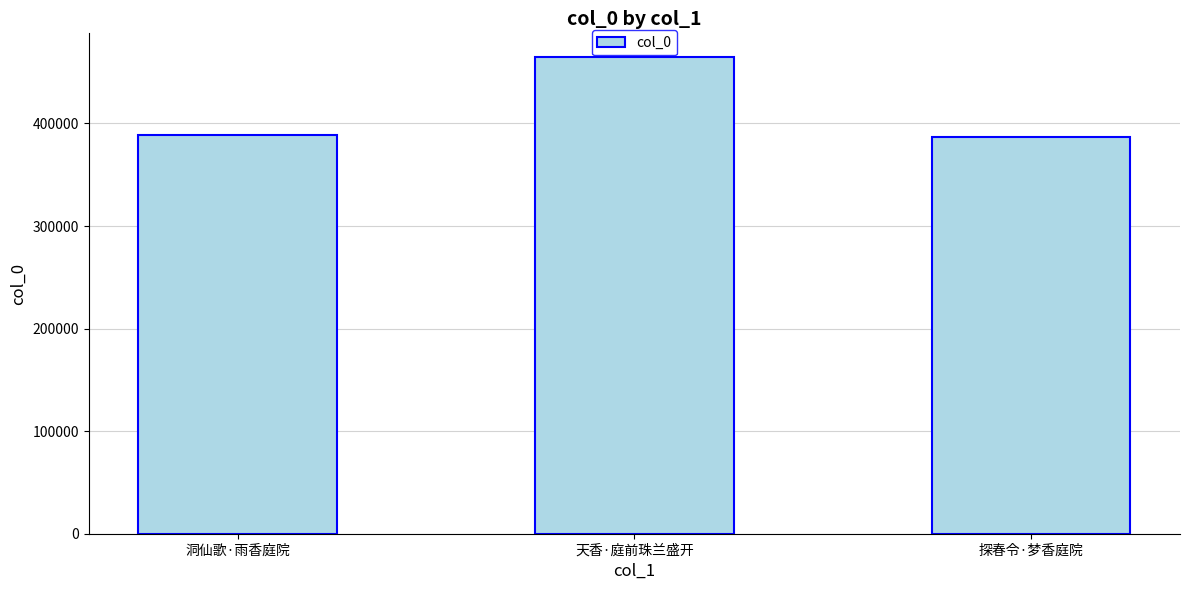

What is the label of the 2nd bar from the left?

天香·庭前珠兰盛开